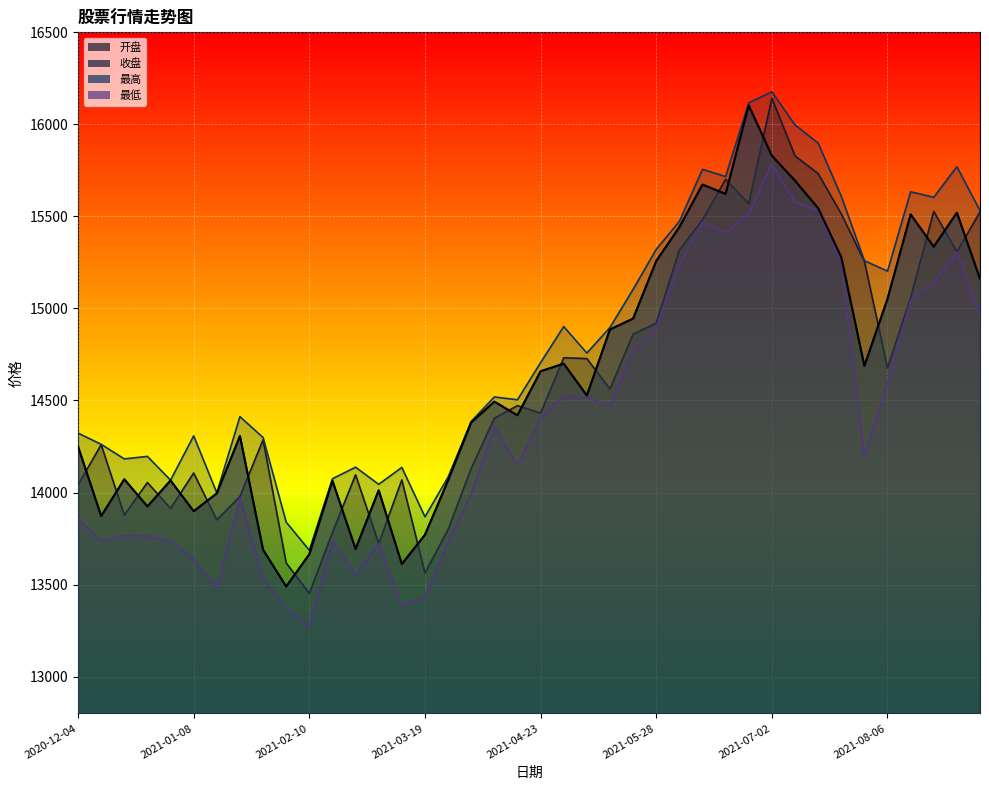

Reading left to right, transcribe all the data shown in this chart.

开盘: 2020-12-04=14041.7	2020-12-11=14259.7	2020-12-18=13877.5	2020-12-25=14054.6	2020-12-31=13913.8	2021-01-08=14106.1	2021-01-15=13851.8	2021-01-22=13978.1	2021-01-29=14286.6	2021-02-05=13617.5	2021-02-10=13452.3	2021-02-19=13782.9	2021-02-26=14096.5	2021-03-05=13723.4	2021-03-12=14068.5	2021-03-19=13562.9	2021-03-26=13798.8	2021-04-02=14131.4	2021-04-09=14403.8	2021-04-16=14472.0	2021-04-23=14431.8	2021-04-30=14732.2	2021-05-07=14727.7	2021-05-14=14562.5	2021-05-21=14860.5	2021-05-28=14920.3	2021-06-04=15318.1	2021-06-11=15480.8	2021-06-18=15701.8	2021-06-25=15569.6	2021-07-02=16142.4	2021-07-09=15828.7	2021-07-16=15733.0	2021-07-23=15514.1	2021-07-30=15256.9	2021-08-06=14676.9	2021-08-13=15059.0	2021-08-20=15527.3	2021-08-27=15307.5	2021-09-03=15524.2
收盘: 2020-12-04=14250.3	2020-12-11=13872.2	2020-12-18=14072.3	2020-12-25=13924.4	2020-12-31=14065.6	2021-01-08=13898.4	2021-01-15=13995.6	2021-01-22=14307.1	2021-01-29=13689.4	2021-02-05=13489.5	2021-02-10=13664.4	2021-02-19=14064.0	2021-02-26=13693.2	2021-03-05=14012.2	2021-03-12=13611.6	2021-03-19=13770.3	2021-03-26=14066.1	2021-04-02=14380.9	2021-04-09=14493.7	2021-04-16=14419.6	2021-04-23=14658.9	2021-04-30=14700.0	2021-05-07=14527.3	2021-05-14=14886.0	2021-05-21=14945.0	2021-05-28=15257.6	2021-06-04=15441.9	2021-06-11=15673.0	2021-06-18=15622.0	2021-06-25=16103.2	2021-07-02=15829.6	2021-07-09=15694.3	2021-07-16=15544.7	2021-07-23=15278.9	2021-07-30=14688.0	2021-08-06=15051.8	2021-08-13=15511.1	2021-08-20=15335.3	2021-08-27=15520.4	2021-09-03=15161.1
最高: 2020-12-04=14323.0	2020-12-11=14261.9	2020-12-18=14182.8	2020-12-25=14196.4	2020-12-31=14067.2	2021-01-08=14308.0	2021-01-15=13998.5	2021-01-22=14412.3	2021-01-29=14299.1	2021-02-05=13839.2	2021-02-10=13686.7	2021-02-19=14074.9	2021-02-26=14137.6	2021-03-05=14044.7	2021-03-12=14136.4	2021-03-19=13868.5	2021-03-26=14083.8	2021-04-02=14386.1	2021-04-09=14519.2	2021-04-16=14504.0	2021-04-23=14705.6	2021-04-30=14901.8	2021-05-07=14757.7	2021-05-14=14896.7	2021-05-21=15103.6	2021-05-28=15321.1	2021-06-04=15472.8	2021-06-11=15755.8	2021-06-18=15716.5	2021-06-25=16116.7	2021-07-02=16177.2	2021-07-09=15997.1	2021-07-16=15898.5	2021-07-23=15610.2	2021-07-30=15259.7	2021-08-06=15202.6	2021-08-13=15633.9	2021-08-20=15604.0	2021-08-27=15769.9	2021-09-03=15532.0
最低: 2020-12-04=13855.9	2020-12-11=13738.6	2020-12-18=13765.5	2020-12-25=13764.2	2020-12-31=13736.4	2021-01-08=13641.2	2021-01-15=13481.9	2021-01-22=13969.4	2021-01-29=13533.0	2021-02-05=13373.6	2021-02-10=13272.0	2021-02-19=13735.6	2021-02-26=13553.9	2021-03-05=13723.4	2021-03-12=13386.3	2021-03-19=13434.3	2021-03-26=13732.9	2021-04-02=13992.1	2021-04-09=14356.8	2021-04-16=14149.0	2021-04-23=14408.7	2021-04-30=14527.1	2021-05-07=14516.3	2021-05-14=14474.4	2021-05-21=14772.2	2021-05-28=14894.9	2021-06-04=15236.8	2021-06-11=15466.7	2021-06-18=15409.6	2021-06-25=15516.2	2021-07-02=15782.4	2021-07-09=15577.7	2021-07-16=15530.9	2021-07-23=15253.7	2021-07-30=14199.4	2021-08-06=14592.0	2021-08-13=15044.2	2021-08-20=15141.5	2021-08-27=15307.5	2021-09-03=14967.5